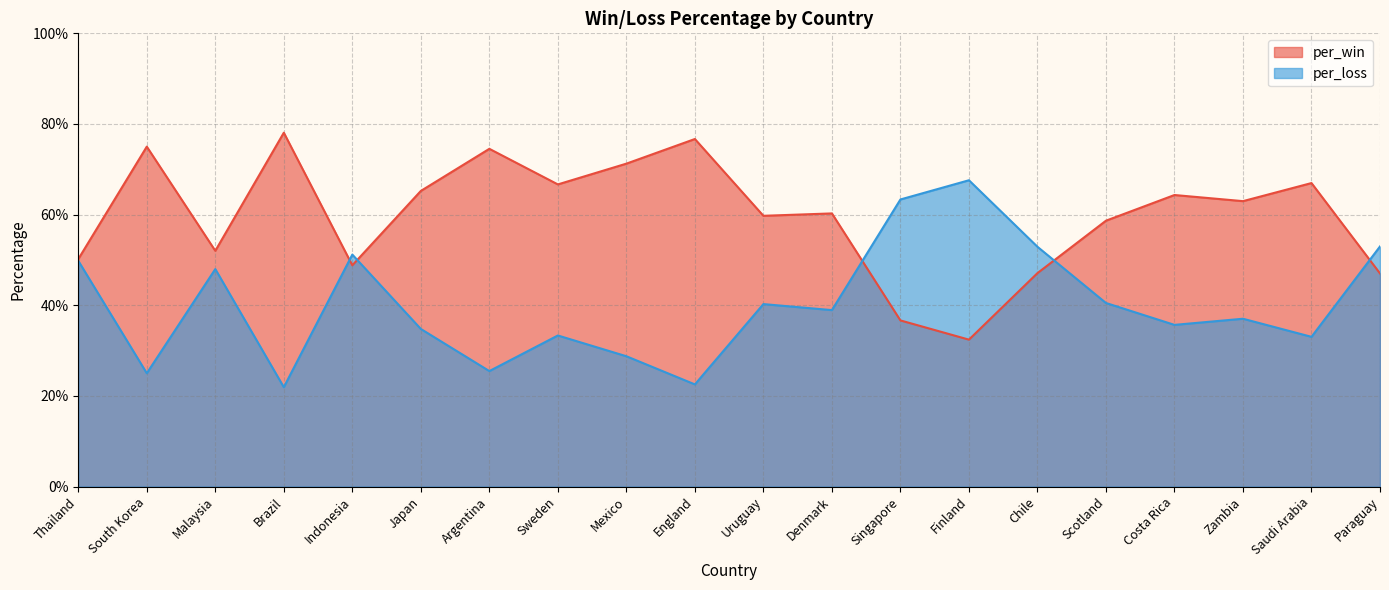

Which series has the largest total across all categories?

per_win